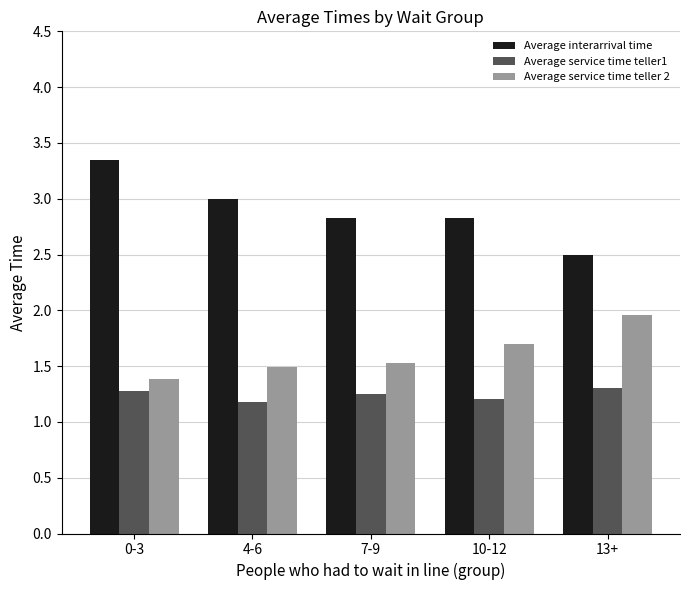

What is the difference between the Average service time teller1 values at 4-6 and 13+?

0.1